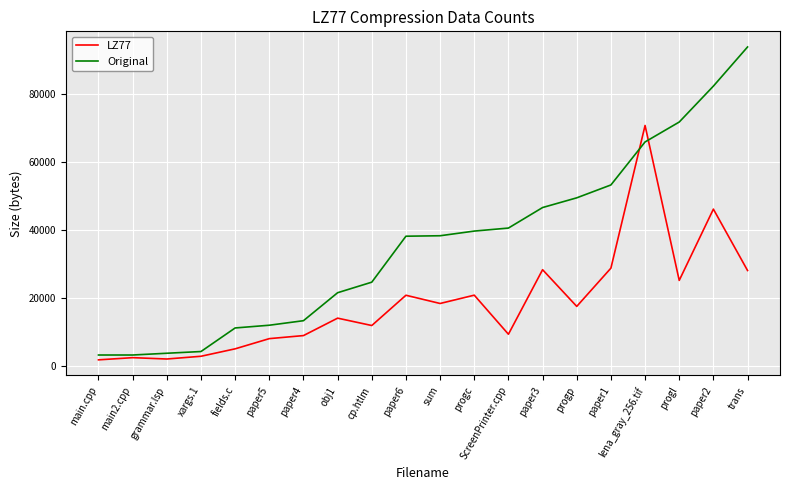

Rank the series by their average value, from lowest to highest.

LZ77, Original